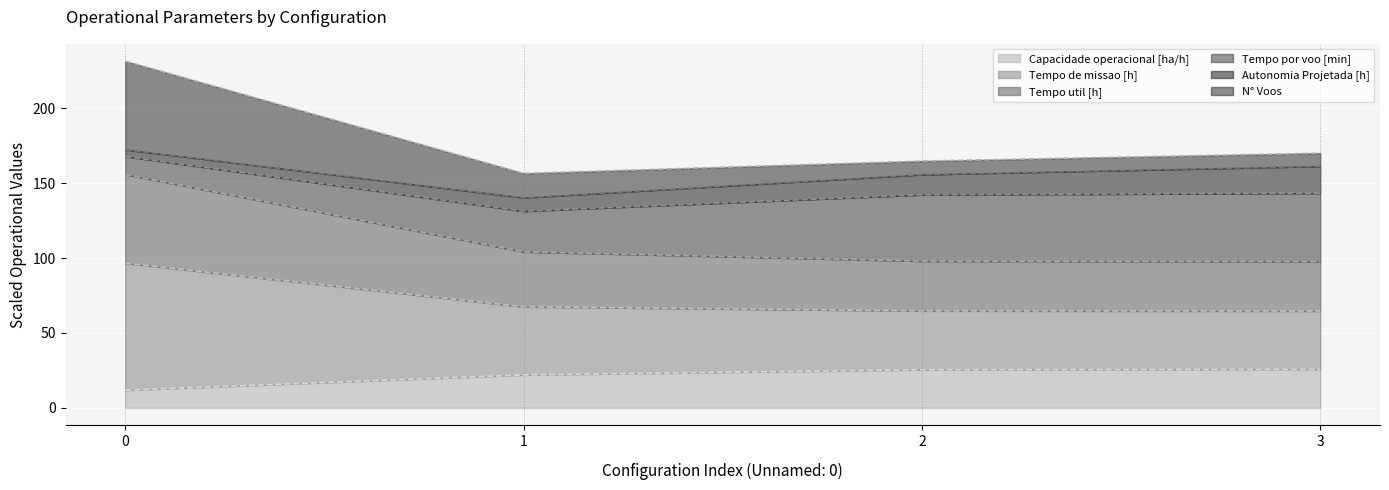

What is the highest value of the Capacidade operacional [ha/h] series?

25.7